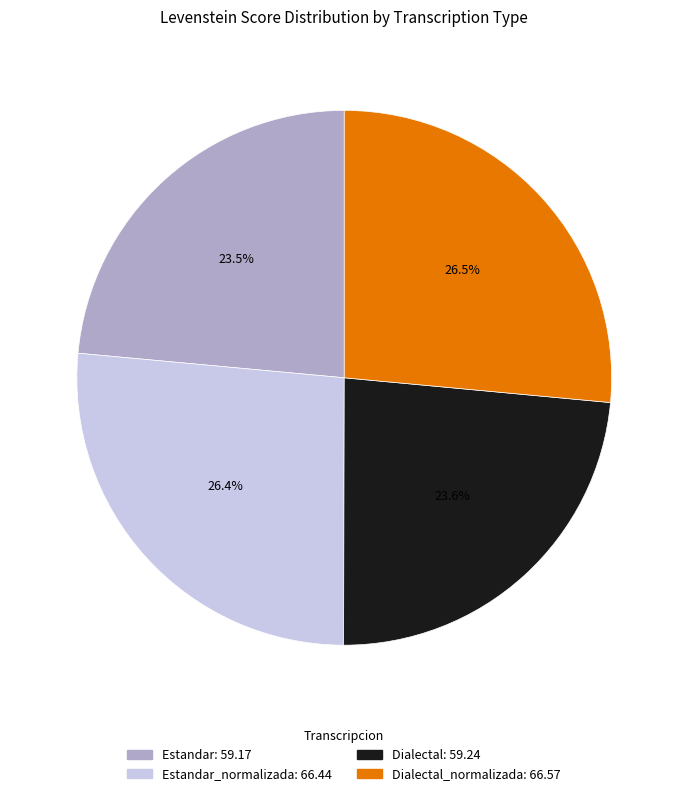

Does any single category account for the majority?

No